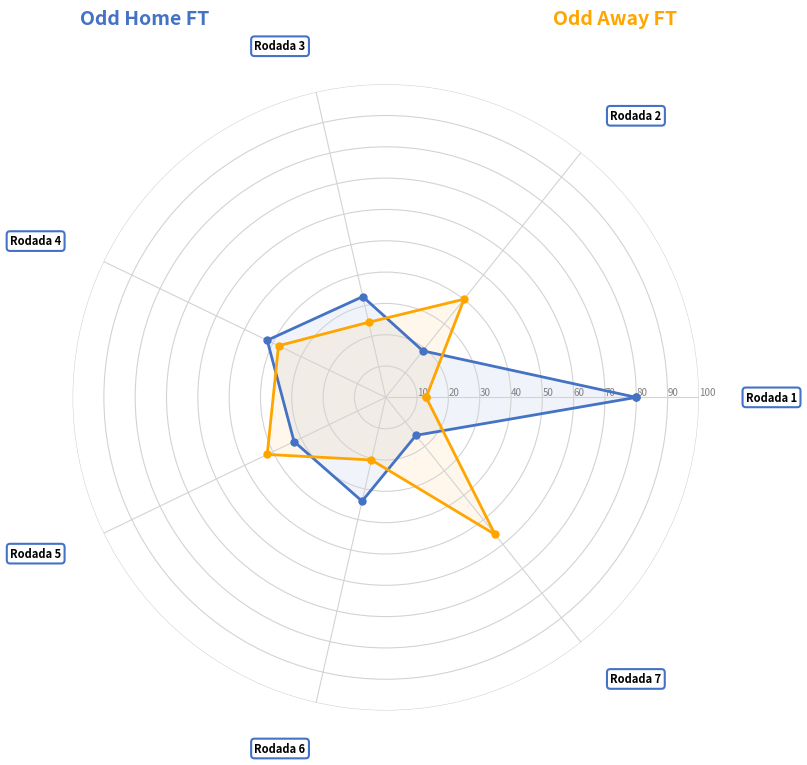

True or false: Odd Home FT has a value of 123.9 at 0.

False